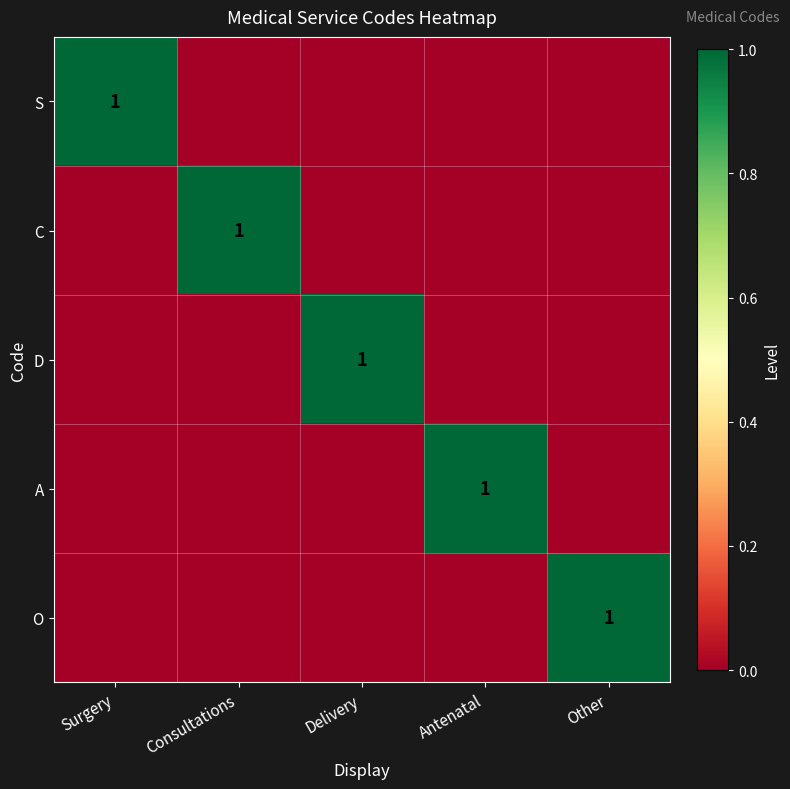

Which series has the widest spread of values?

S